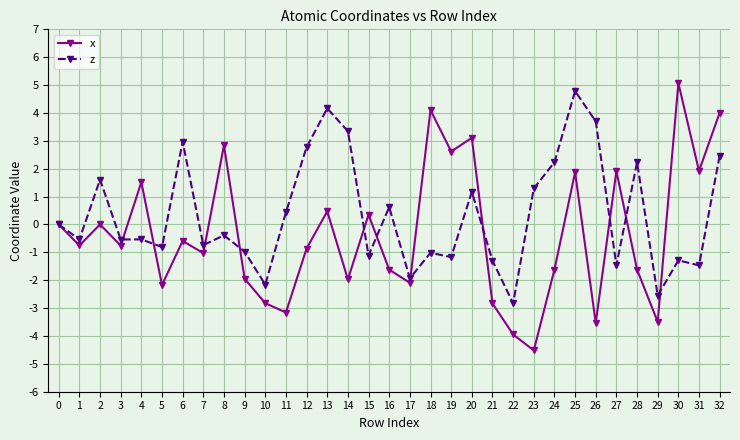

What is the difference between the maximum and minimum values in the x series?

9.6